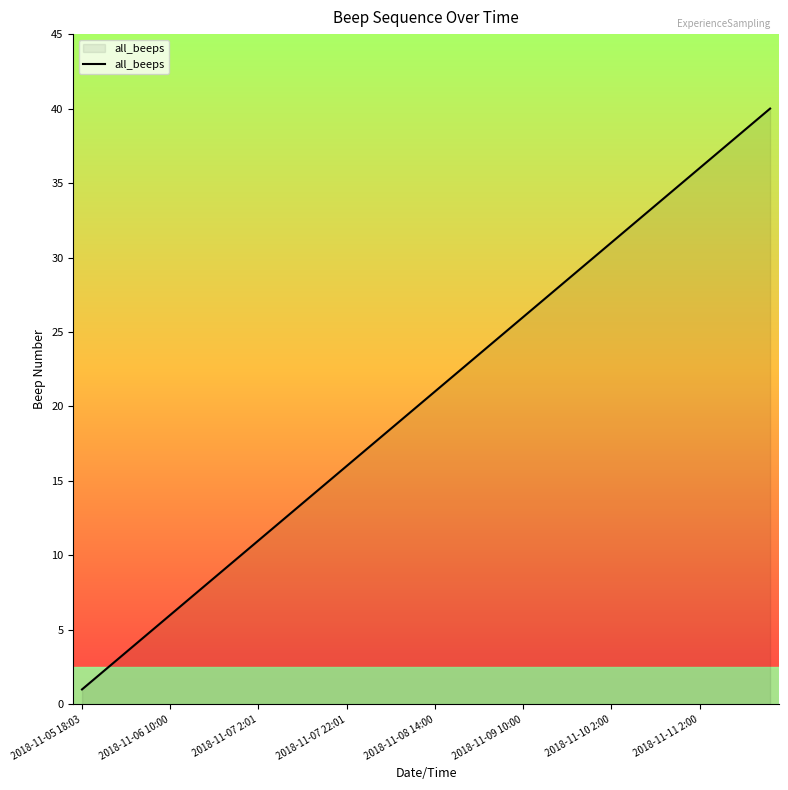

What is the greatest value displayed?

40